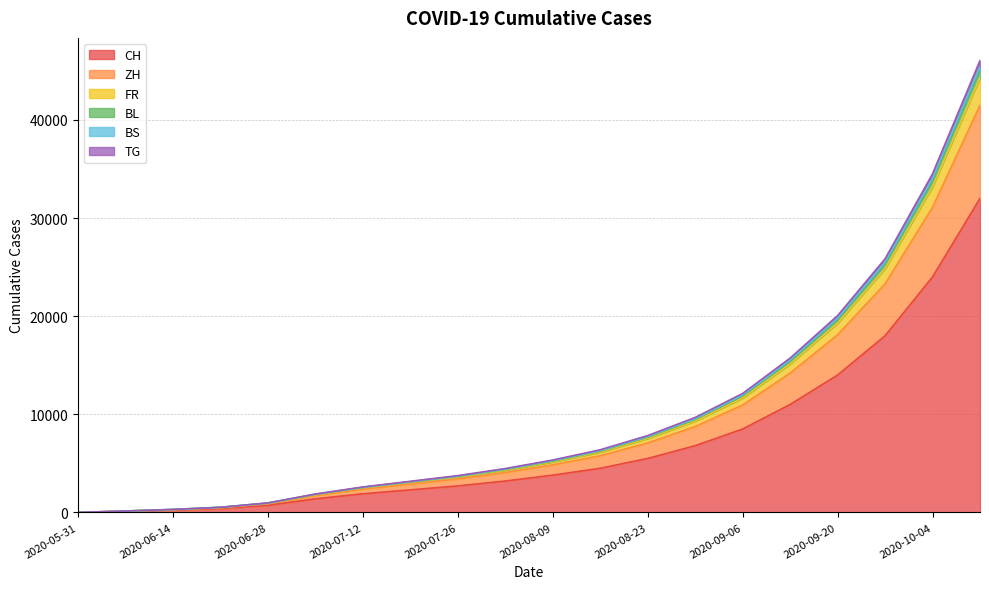

True or false: BL has more than 1 points higher than both neighbors.

False